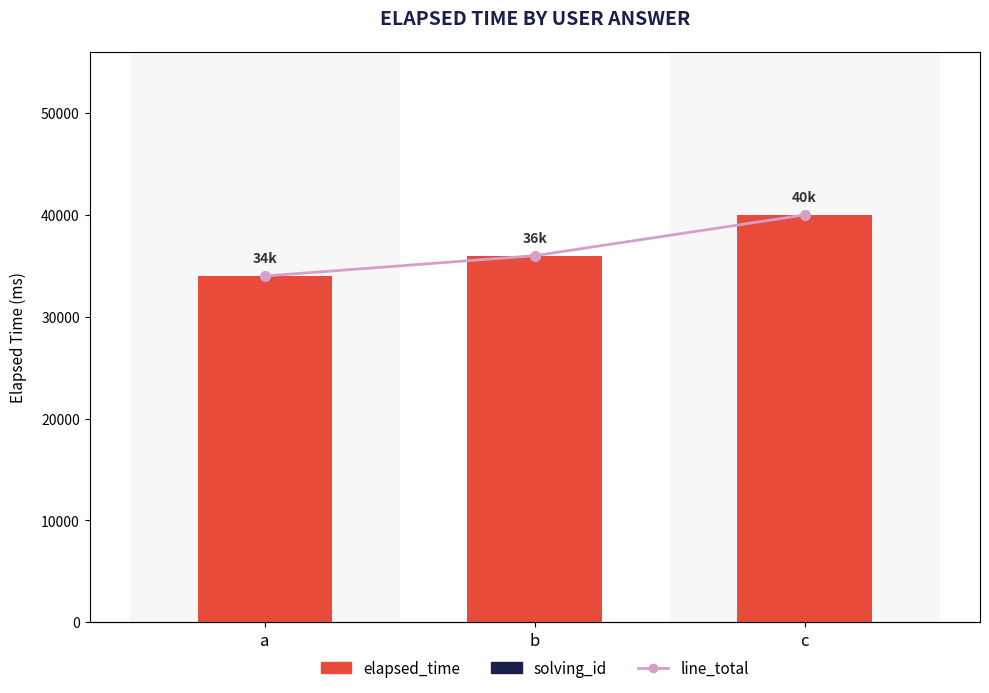

At how many categories does at least one series exceed 8358?

3